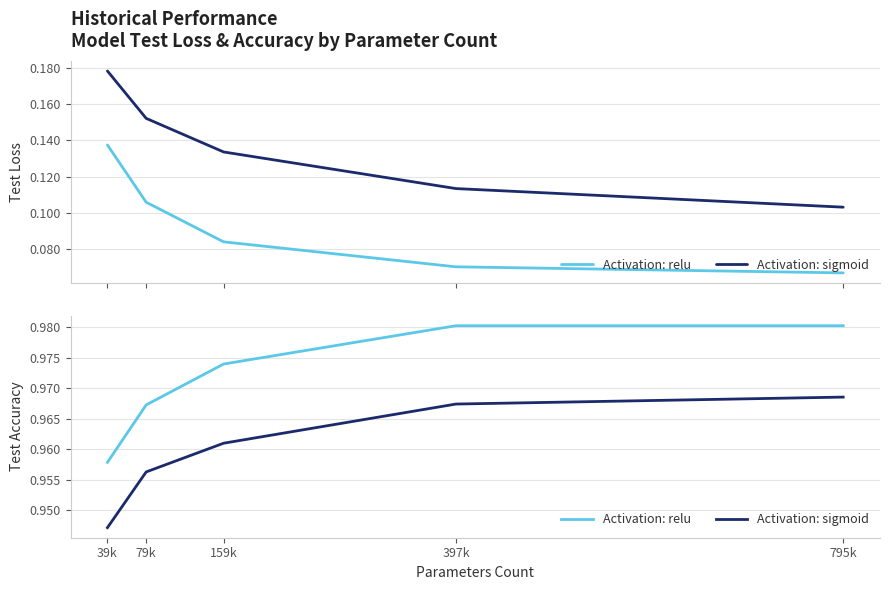

What position from the right is 795k?

1